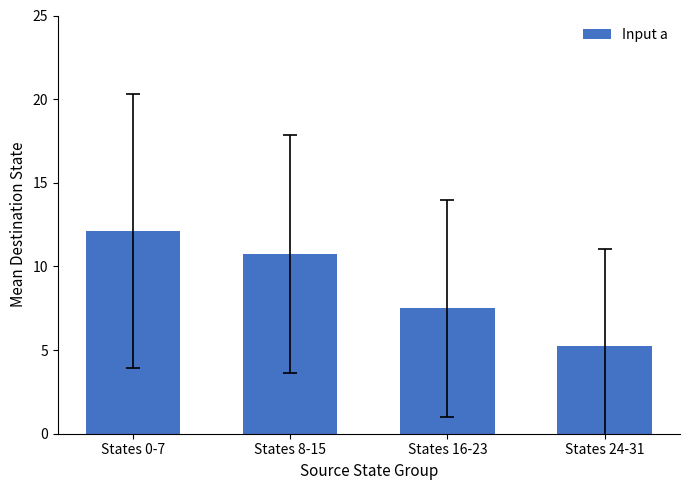

What is the change in value from States 0-7 to States 24-31?

-6.9